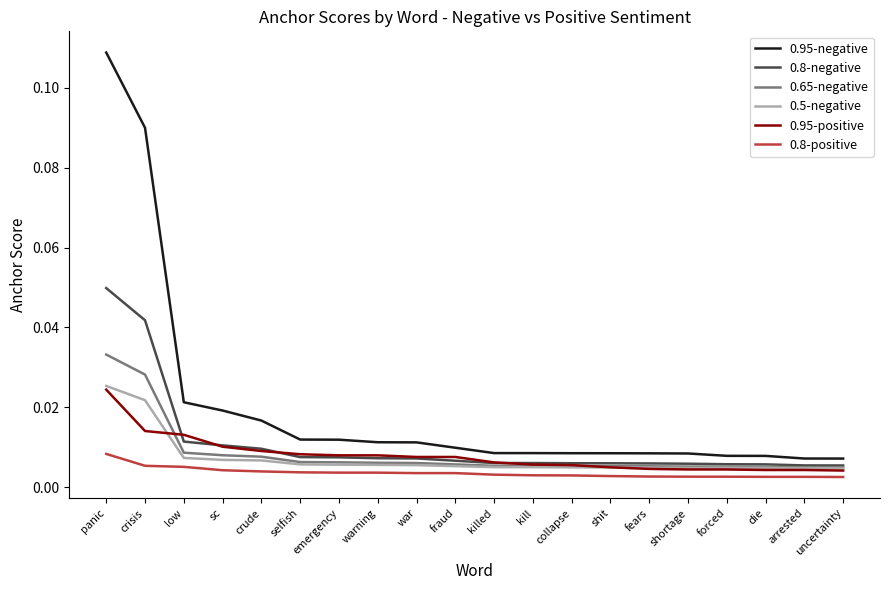

Which category has the highest value across all series?

panic